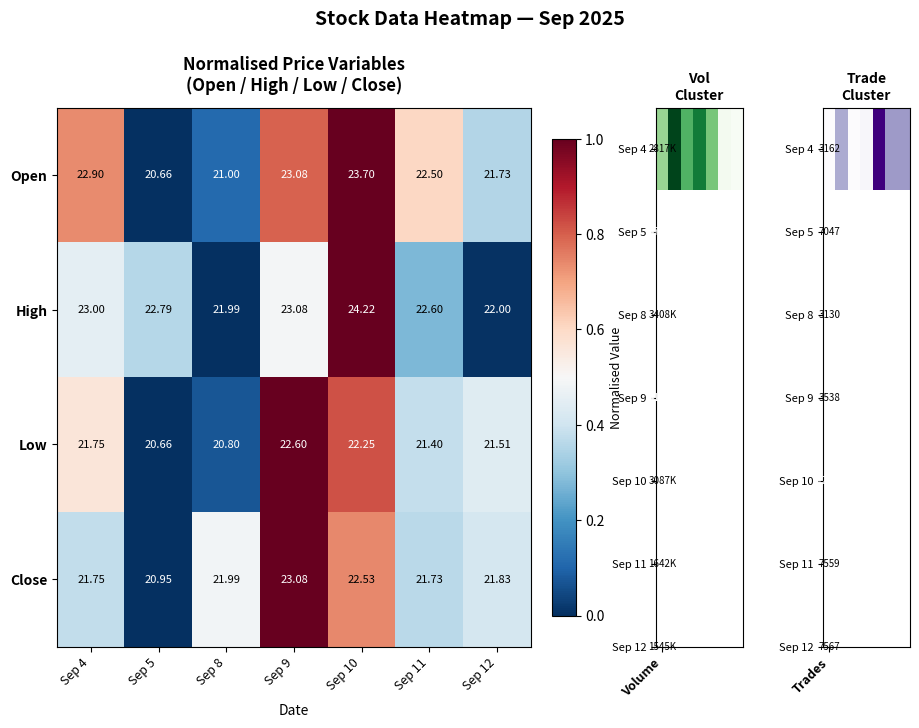

Rank the series by their average value, from lowest to highest.

Low, Close, Open, High